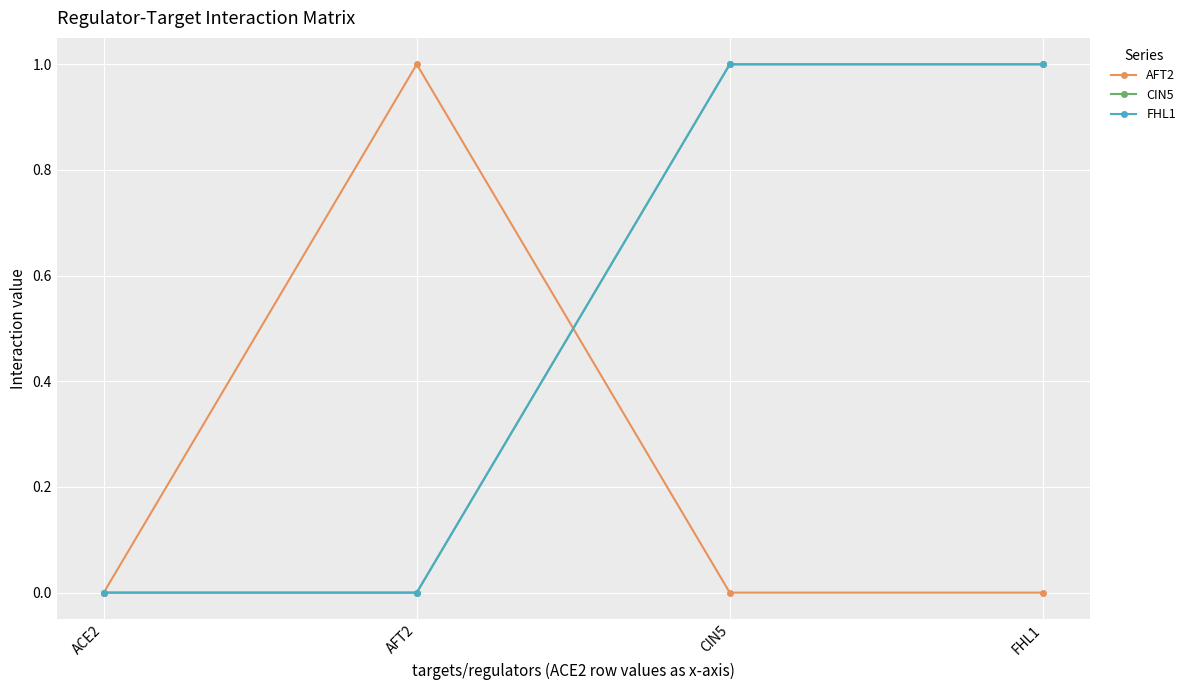

Does the chart have visible grid lines?

Yes